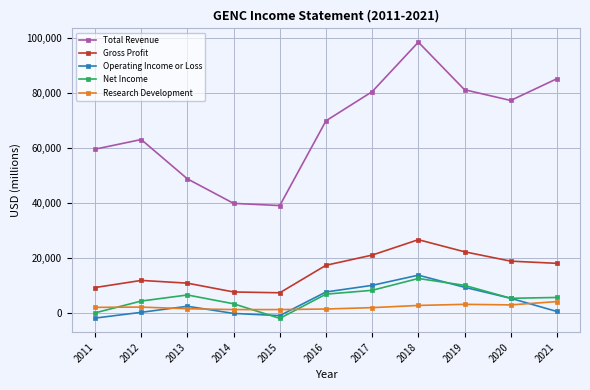

What is the minimum value shown in the chart?

-1800